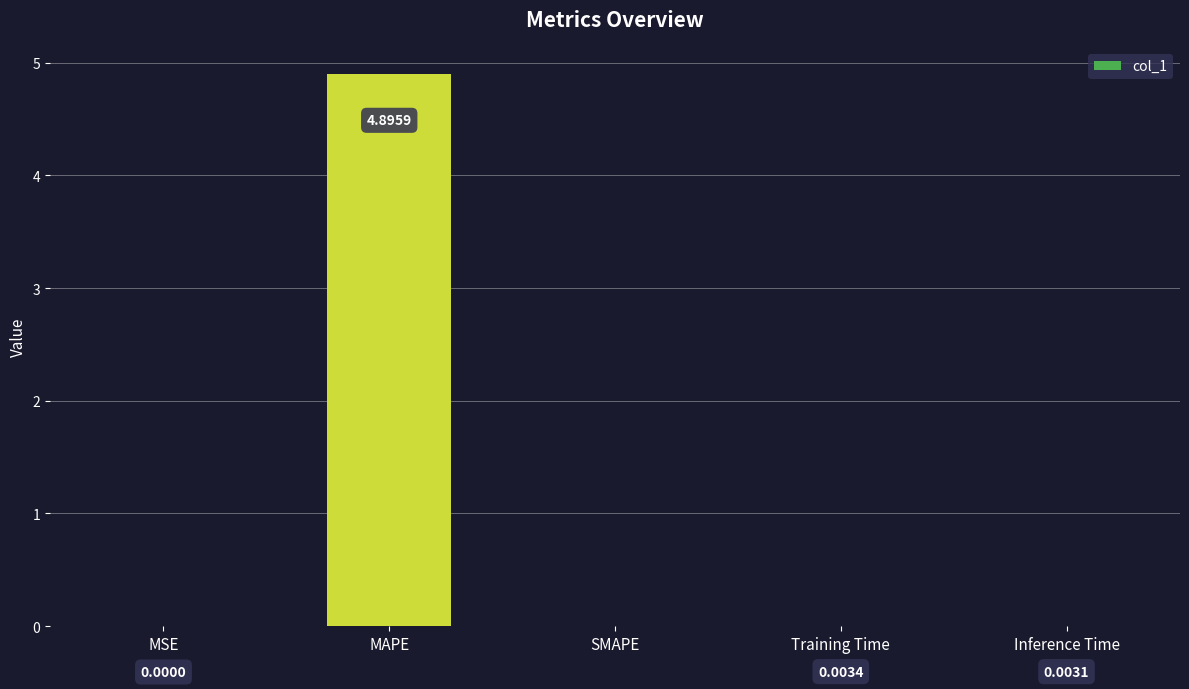

Where is the data nearest to the value 2?

Training Time